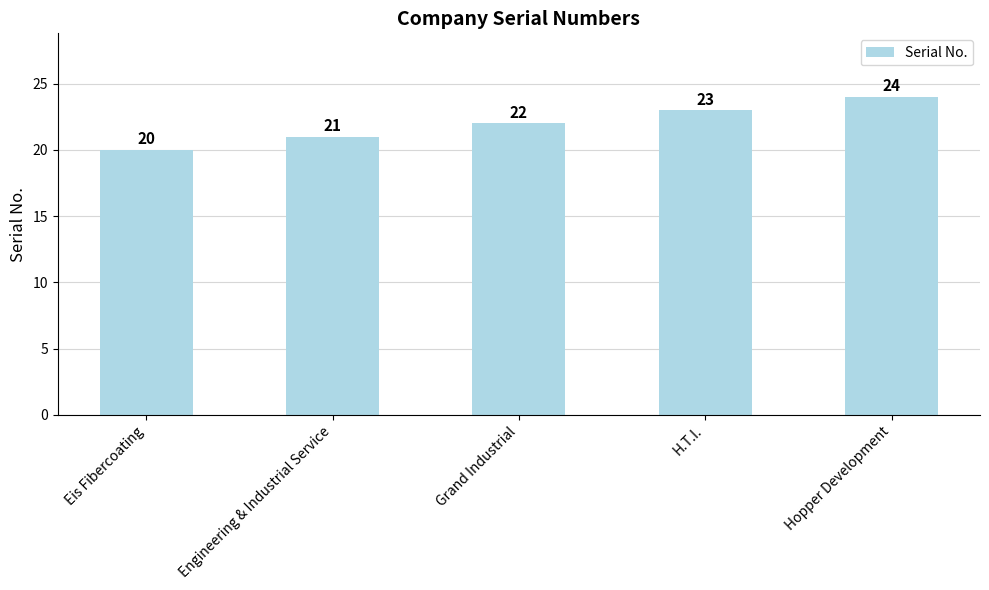

The value at Engineering & Industrial Service is 21. True or false?

True